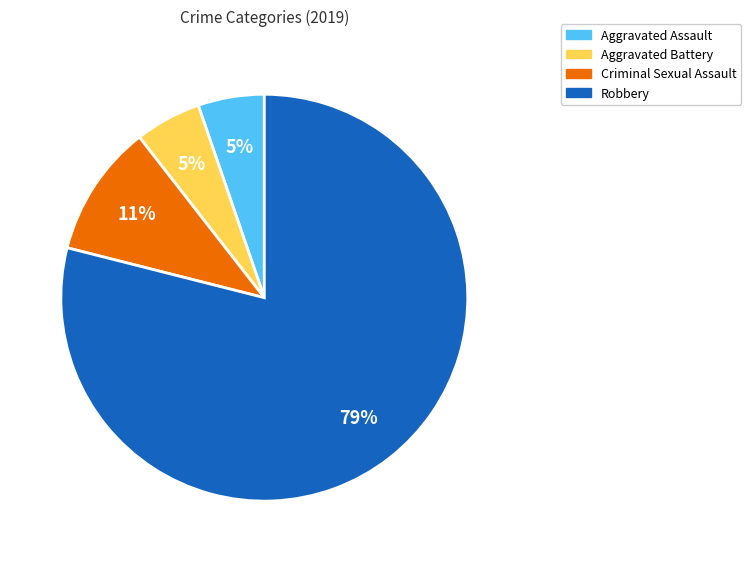

Is Criminal Sexual Assault the majority of the pie?

No